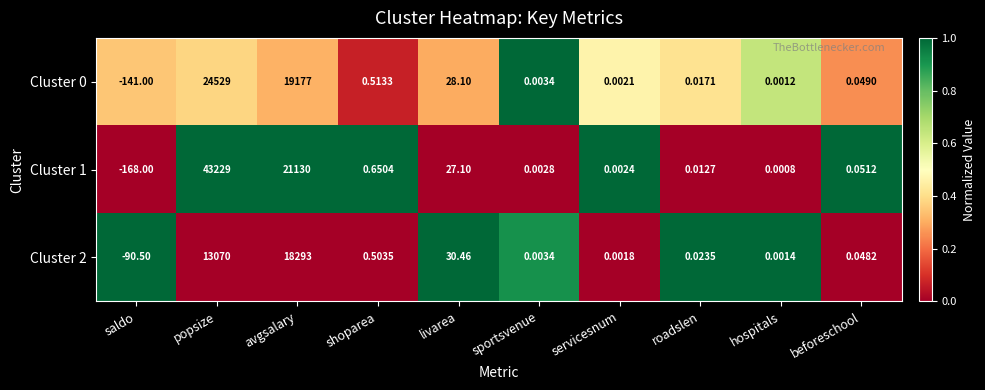

At which category does the chart reach its peak across all series?

popsize